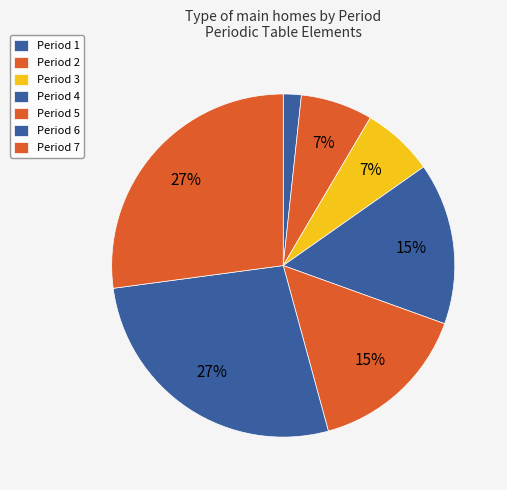

What is the smallest slice in the pie chart?

Period 1